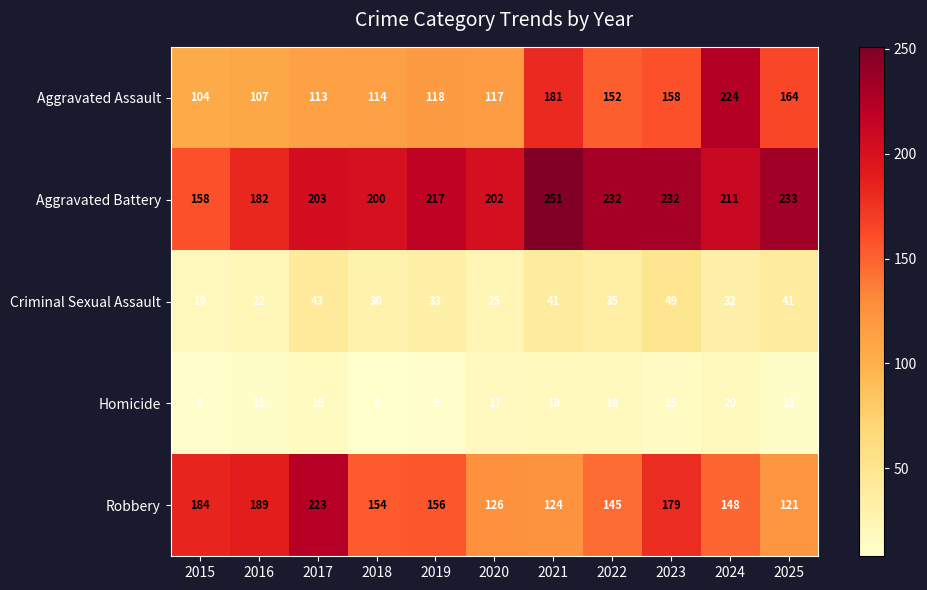

Which series has the largest total across all categories?

Aggravated Battery